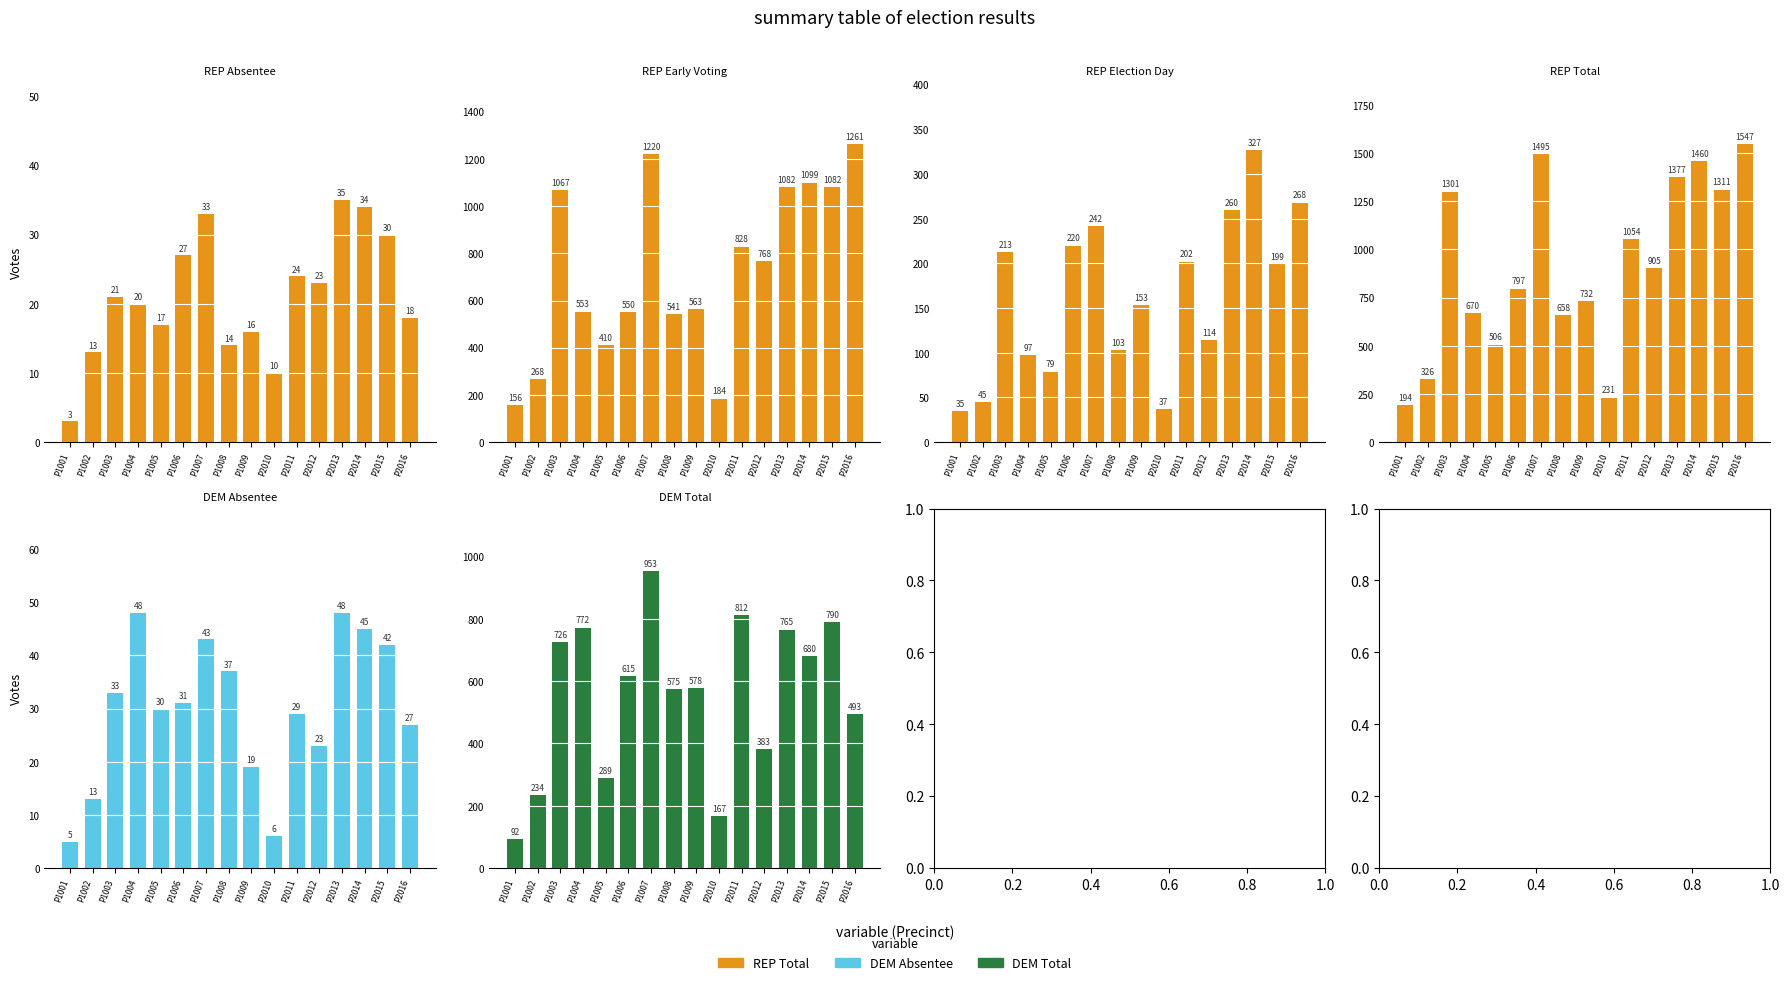

At which label does REP Total reach its peak?

P2016